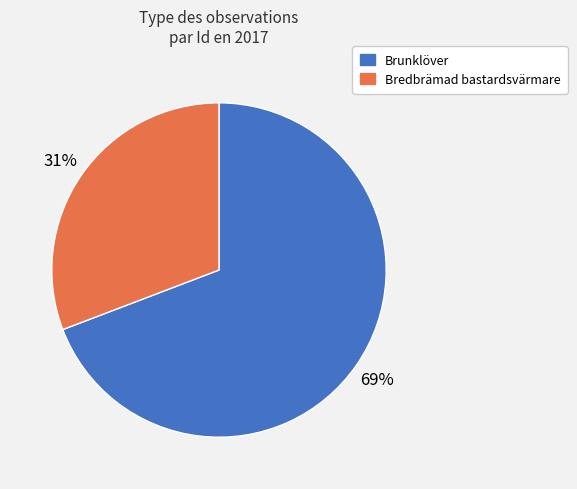

Rank the categories by value from lowest to highest.

Bredbrämad bastardsvärmare, Brunklöver